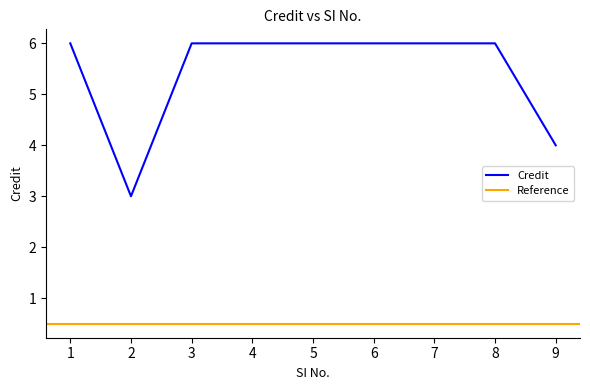

Between 4 and 1, which is larger?

4